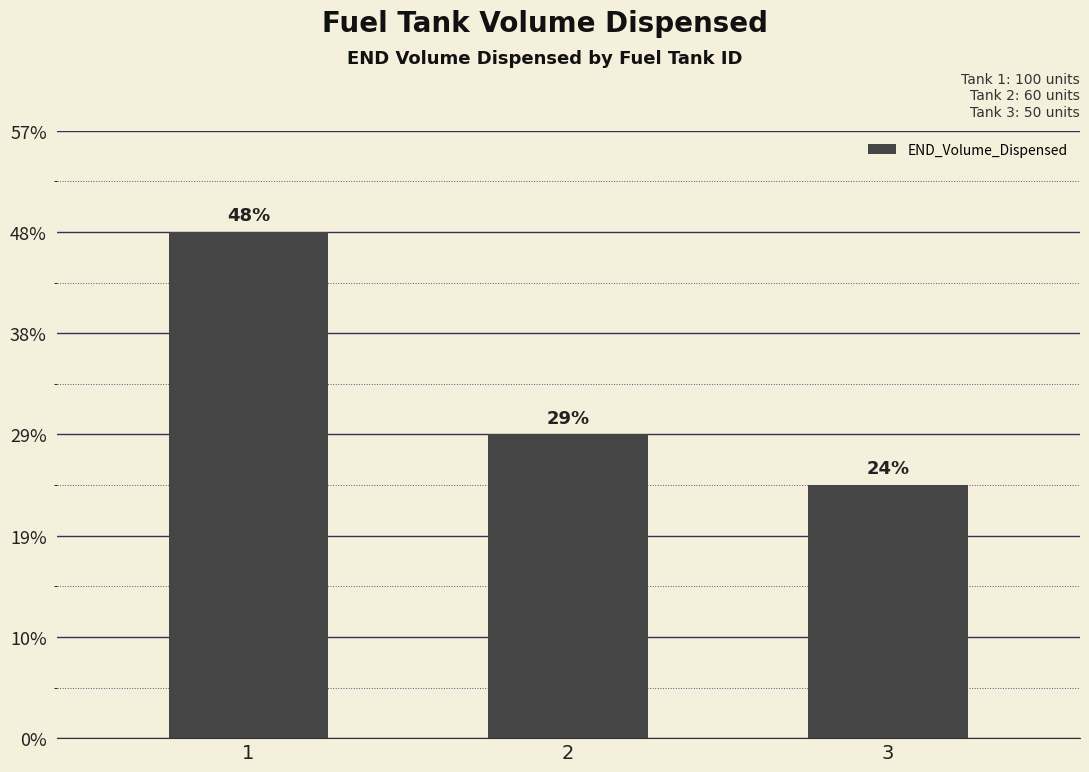

Rank the categories by value from lowest to highest.

3, 2, 1